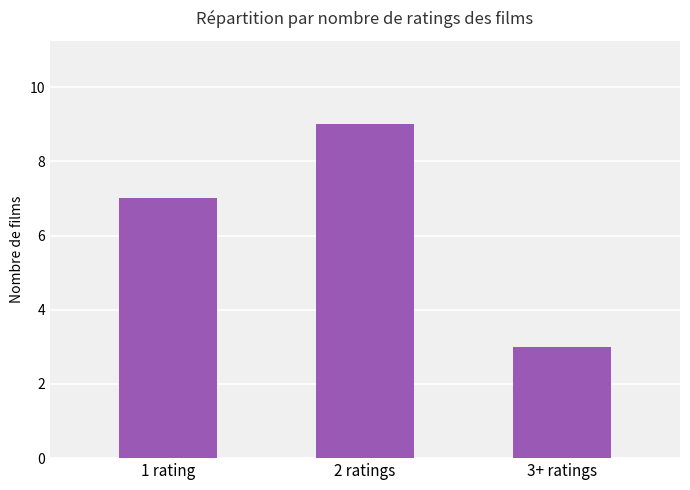

The chart shows a value of 4 at 3+ ratings. True or false?

False